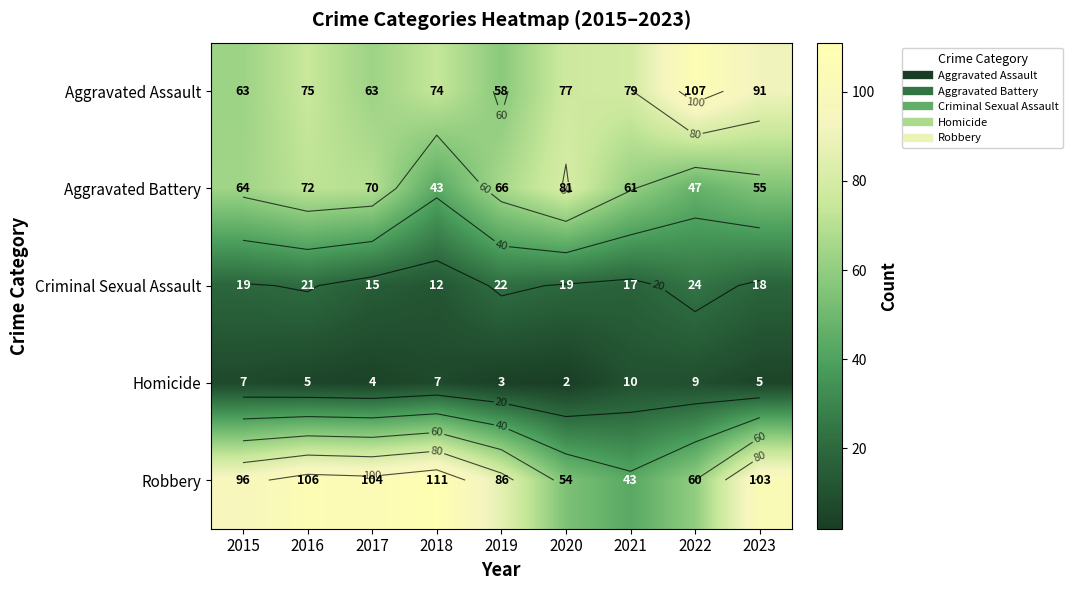

What is the difference between the maximum and minimum values in the Aggravated Battery series?

38